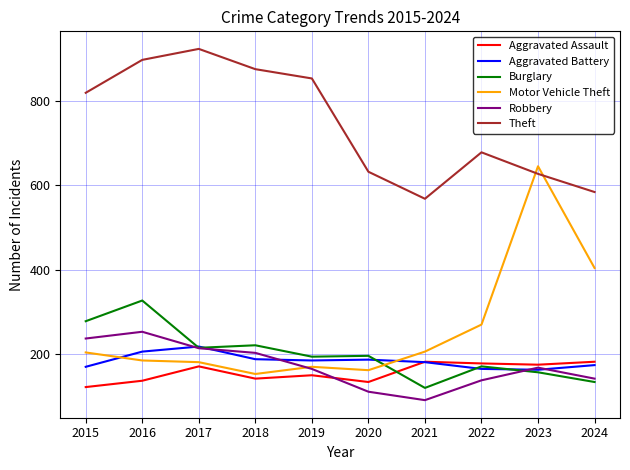

What is the average value of the Aggravated Assault series?

157